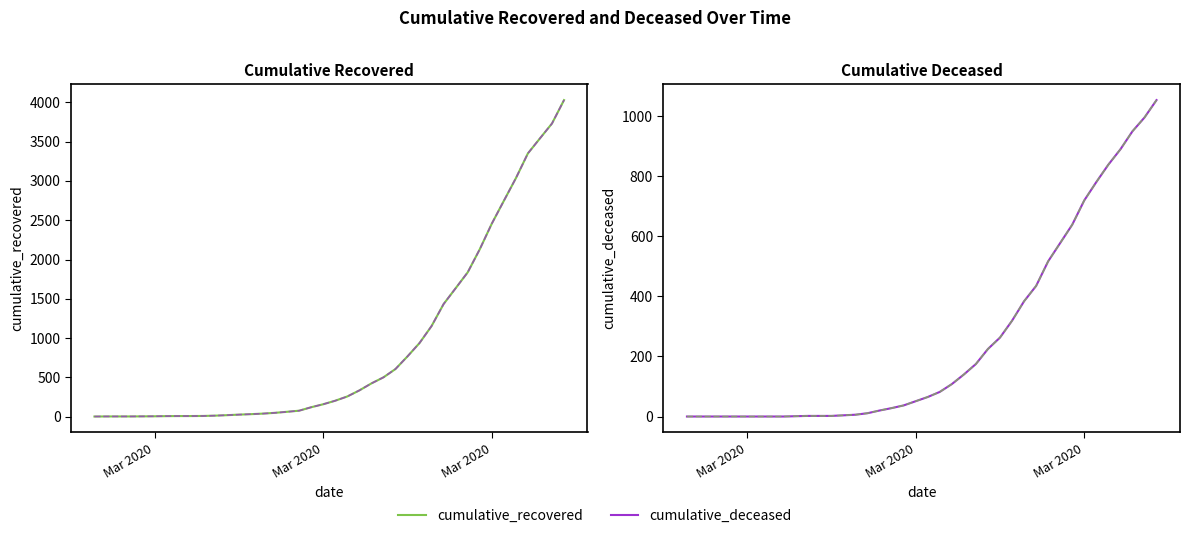

How many lines are shown in the chart?

2